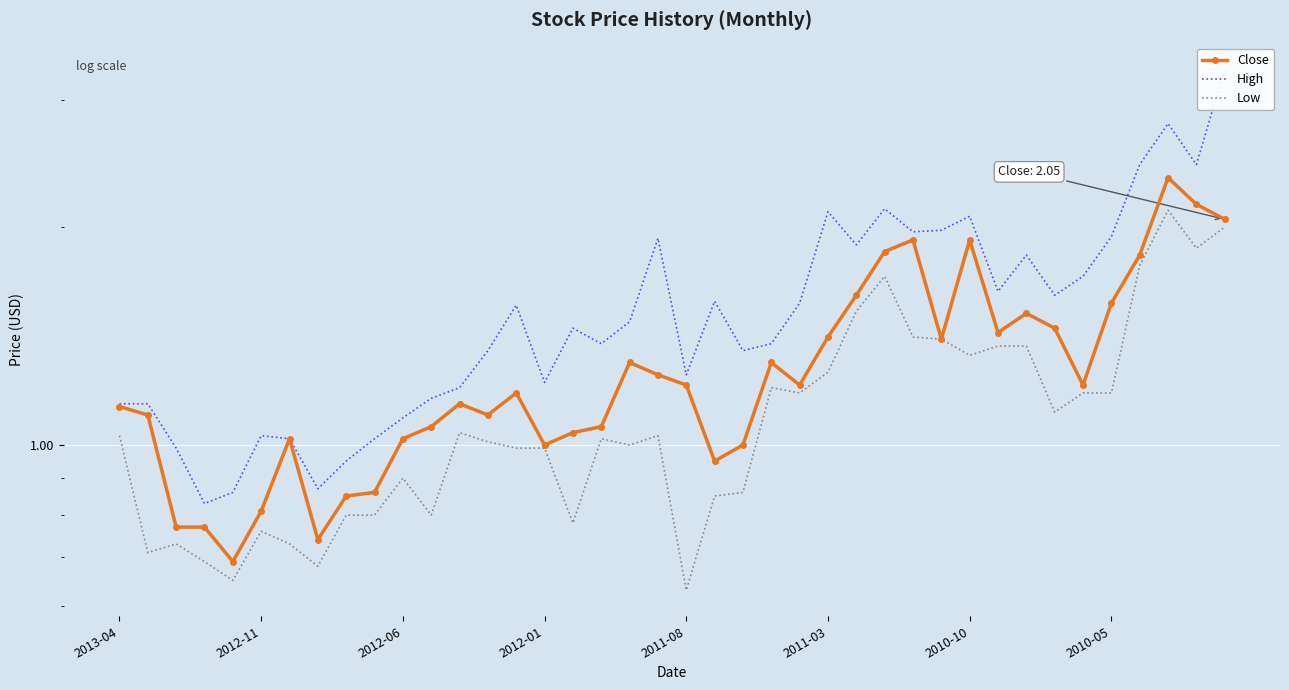

Which series changed the most between 12 and 15?

Close